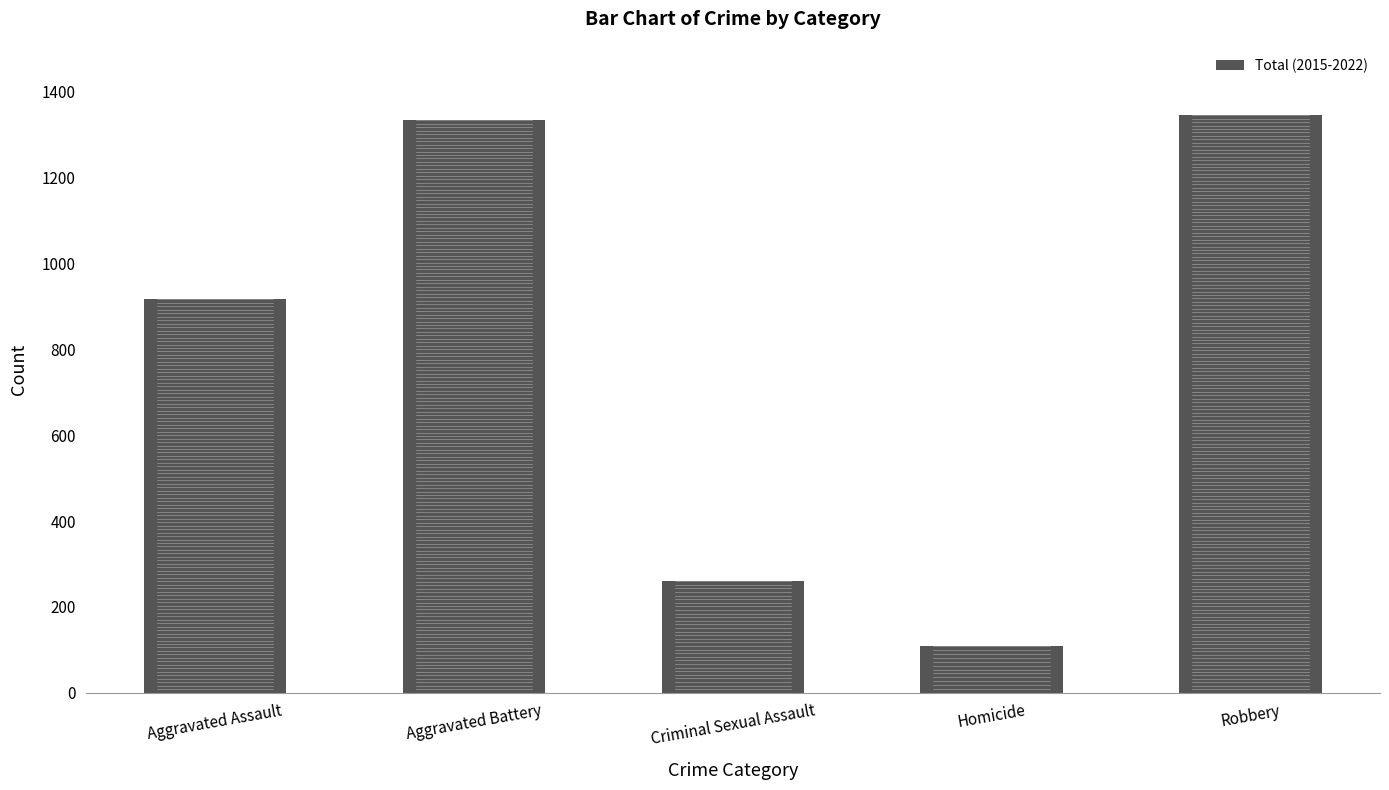

What is the difference between the maximum and minimum values?

1238